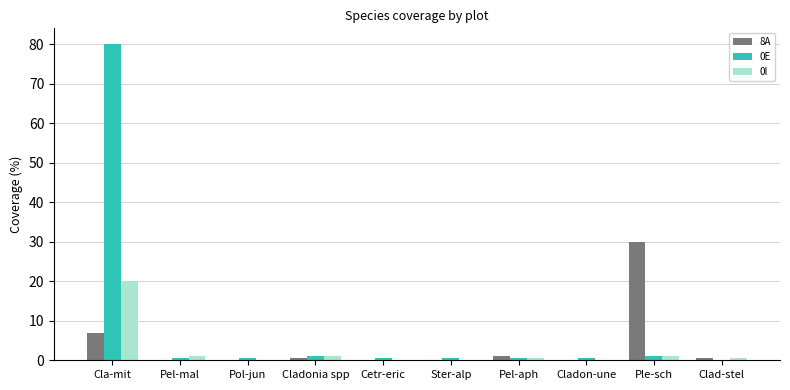

Which series has the largest range (max minus min)?

0E